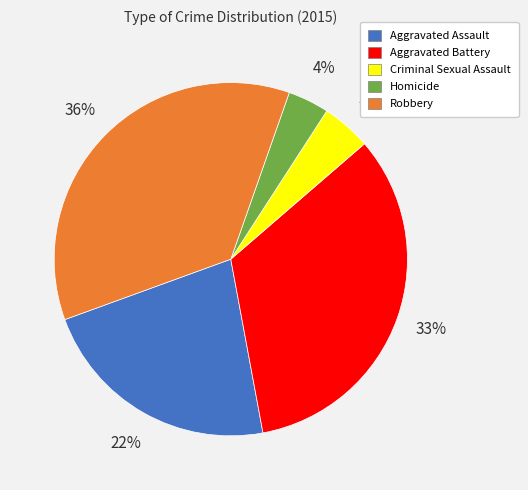

How many segments does this pie chart have?

5